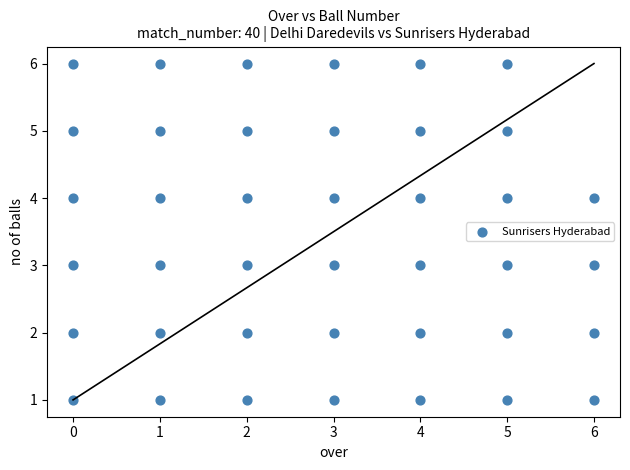

What is the range of X values (max minus min)?

6